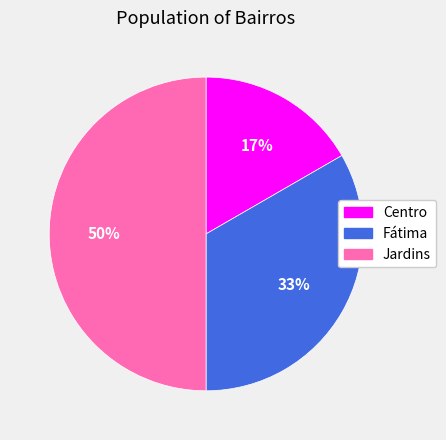

How many segments does this pie chart have?

3